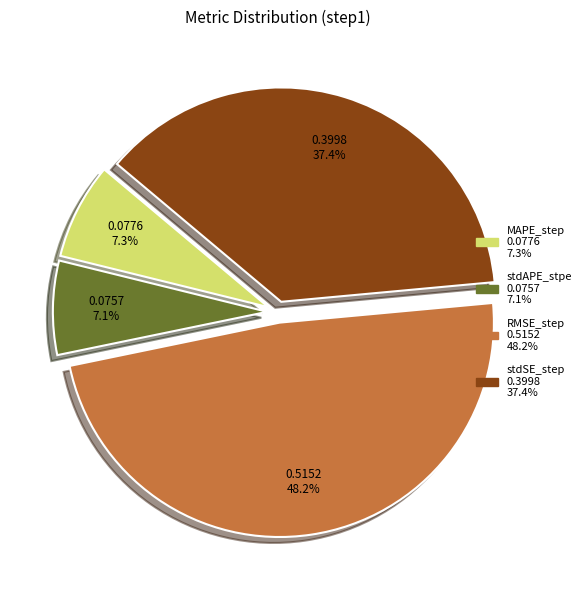

Does stdSE_step represent more than half of the total?

No